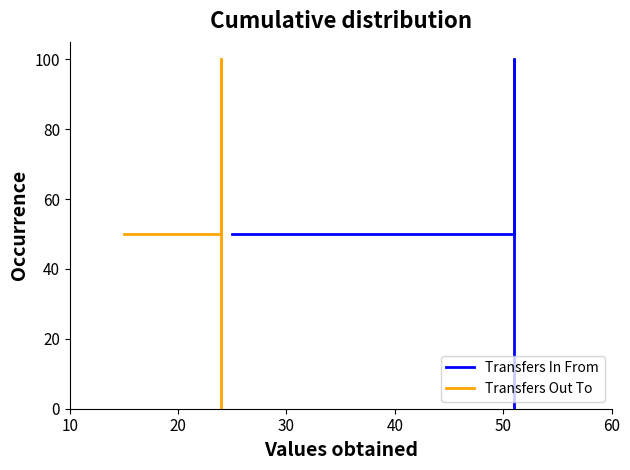

The value of Transfers Out To at 20 is 25. True or false?

False